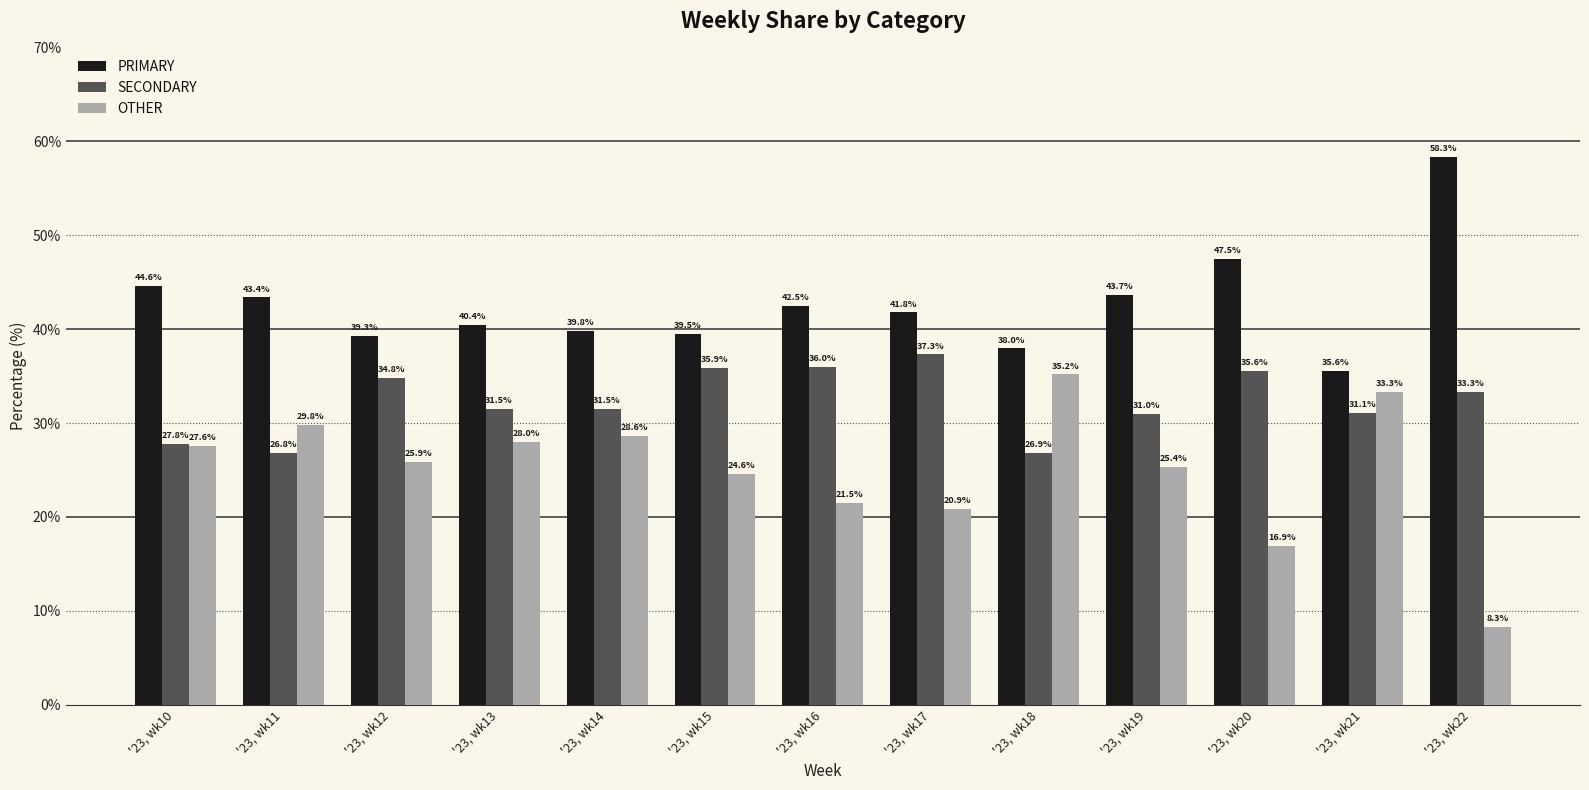

At how many categories does at least one series exceed 57?

1